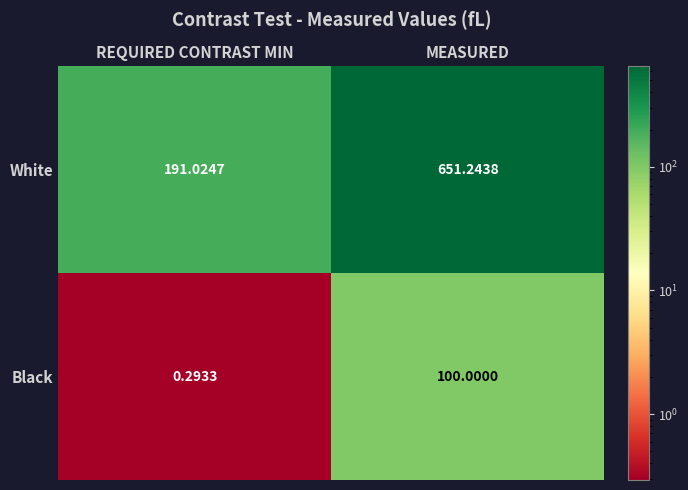

What is the spread (max minus min) of values at REQUIRED CONTRAST MIN?

190.7